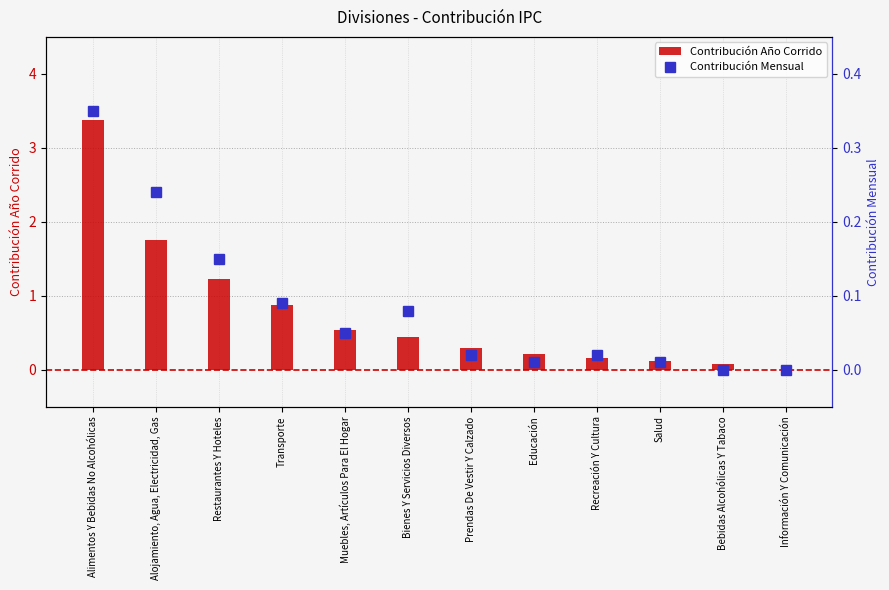

What is the maximum value for Contribución Año Corrido?

3.4